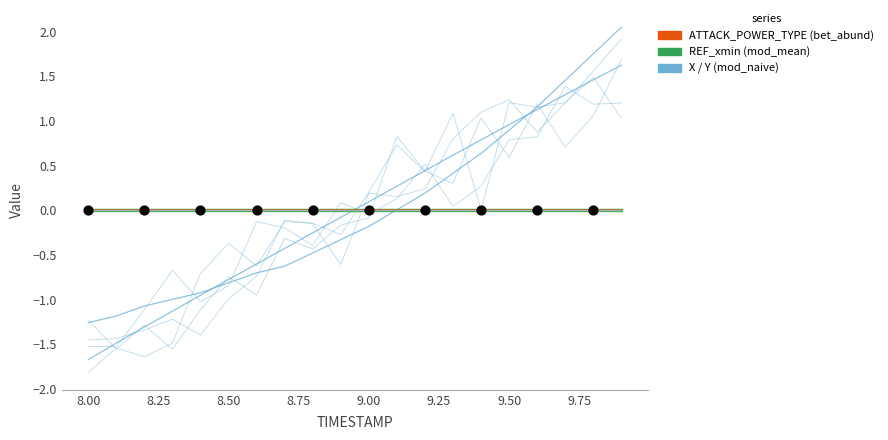

Which series reaches the minimum Y coordinate?

X (mod_naive)